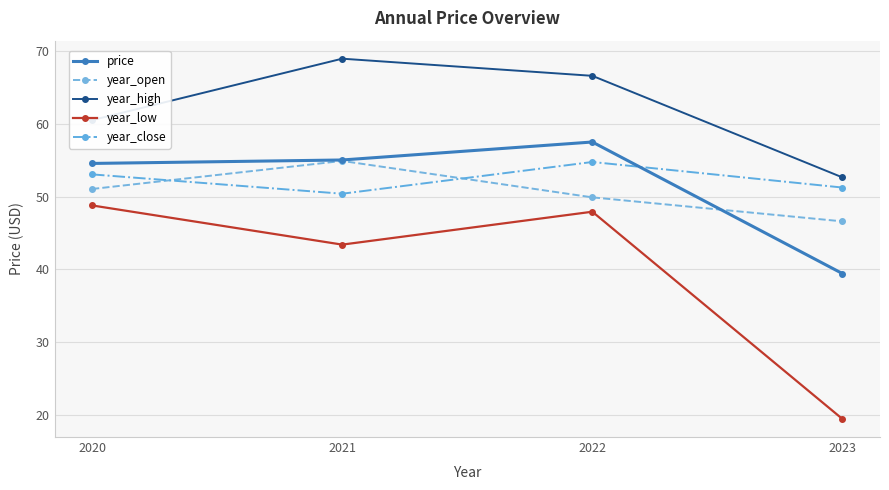

Is it true that year_open equals 14.0 at 2020?

False